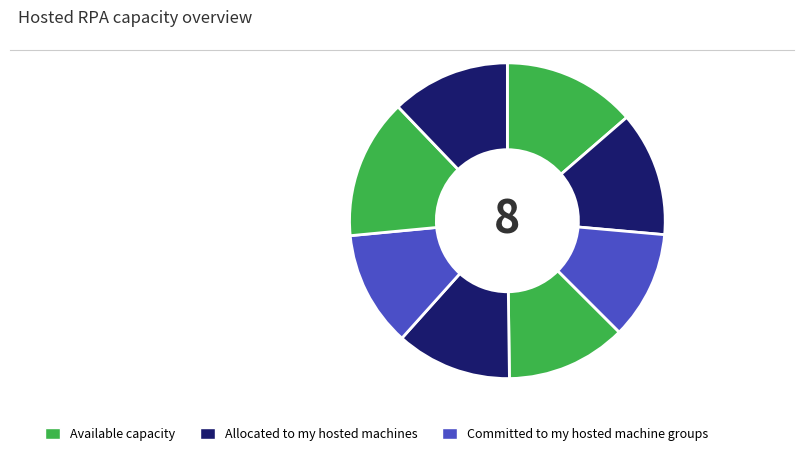

How many slices are in this pie chart?

8